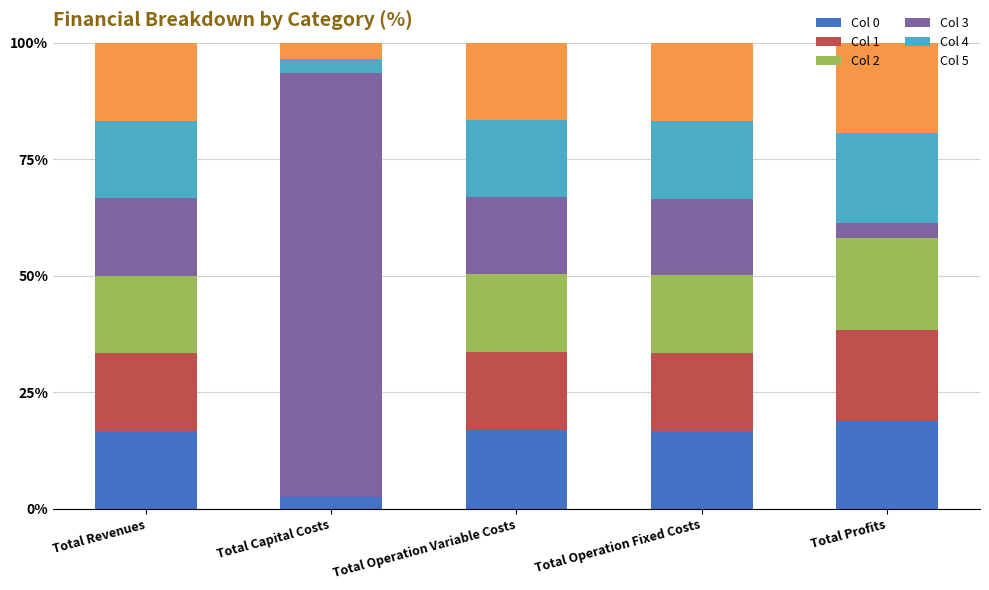

Is it true that Col 0 equals 6.2 at Total Operation Fixed Costs?

False